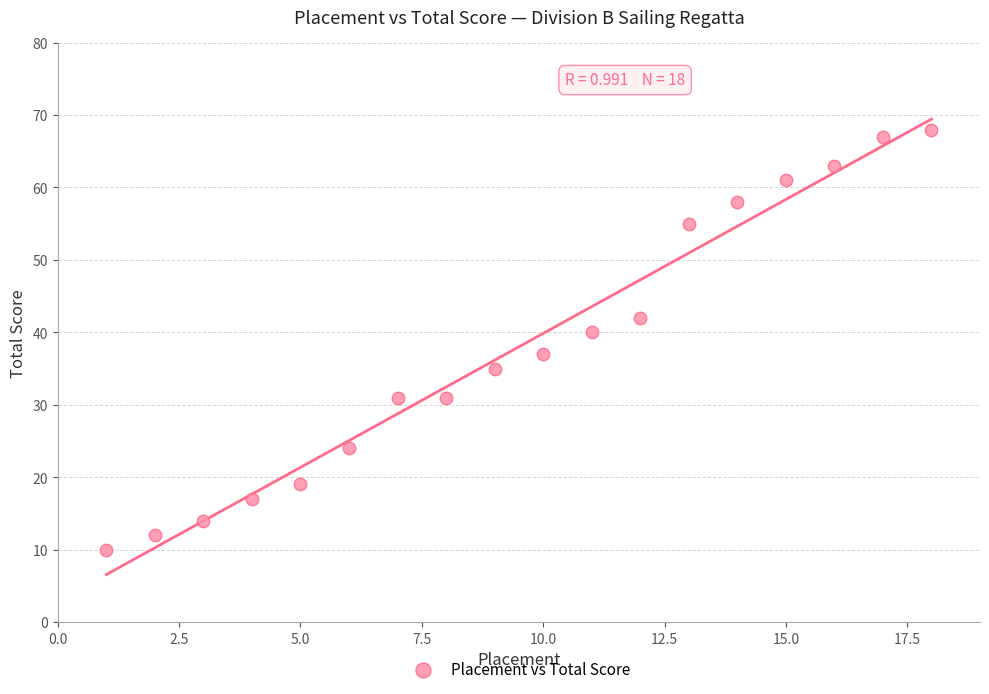

What is the range of X values (max minus min)?

17